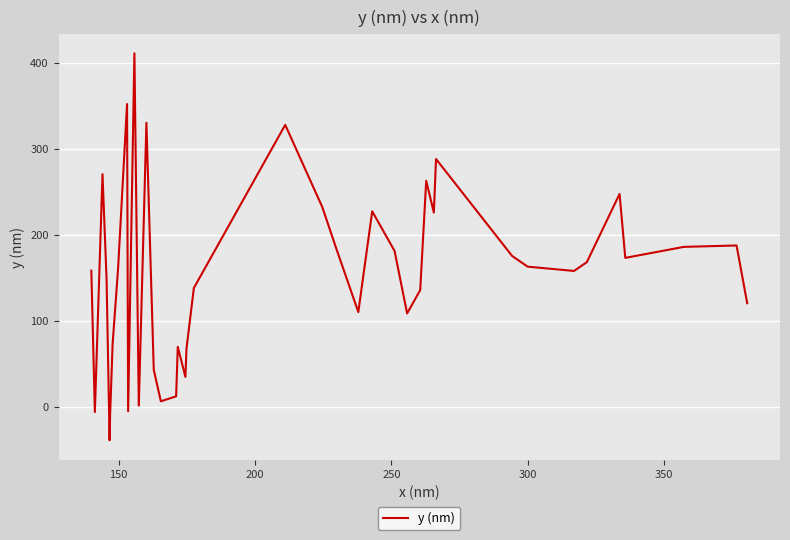

What is the greatest value displayed?

411.0